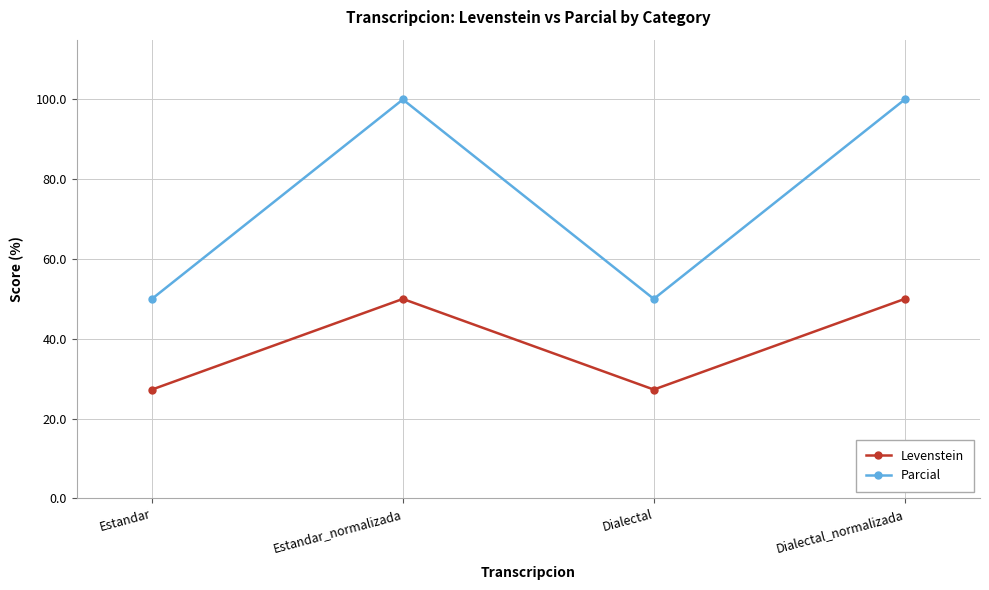

Which series has the largest total across all categories?

Parcial